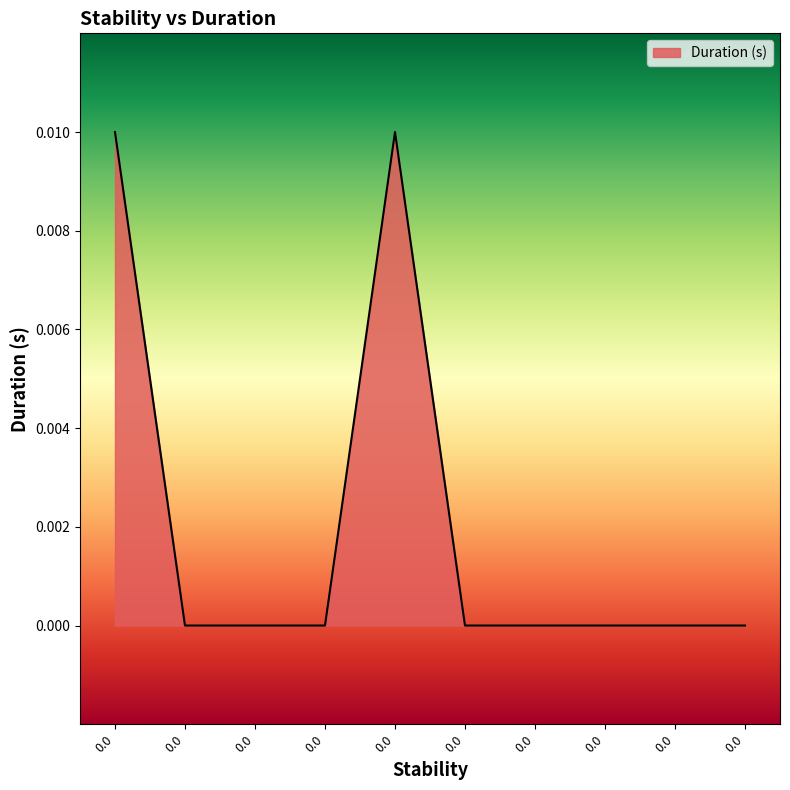

True or false: the data has more than 1 interior local peaks.

False